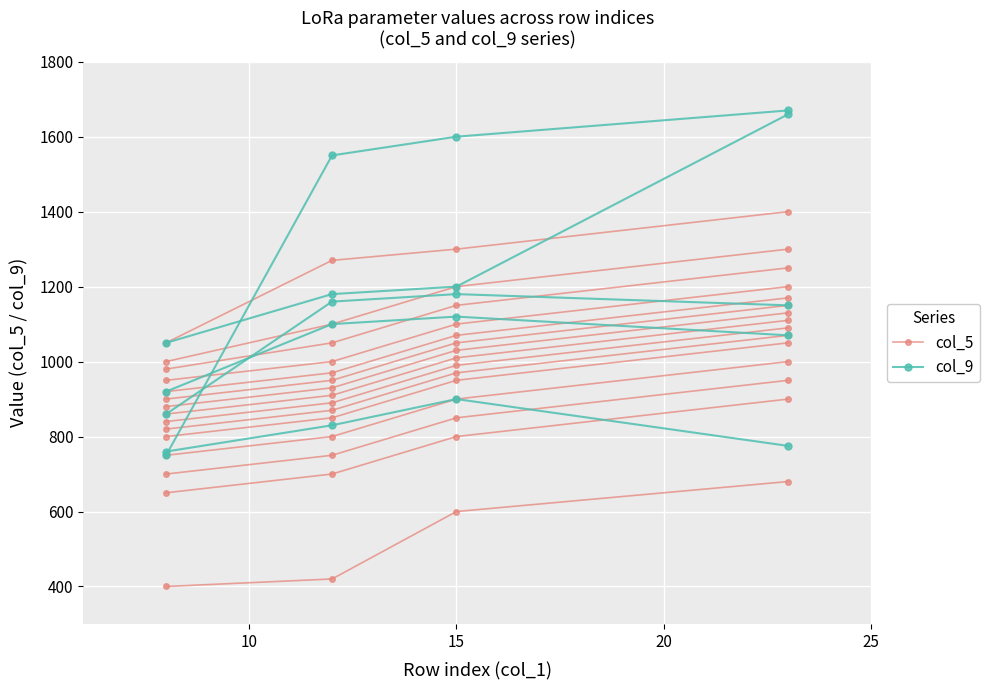

What is the value of the col_5 point at the 2nd from the left?

420